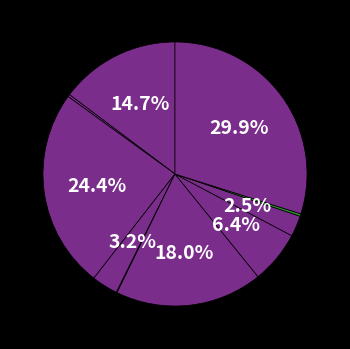

How many segments does this pie chart have?

10